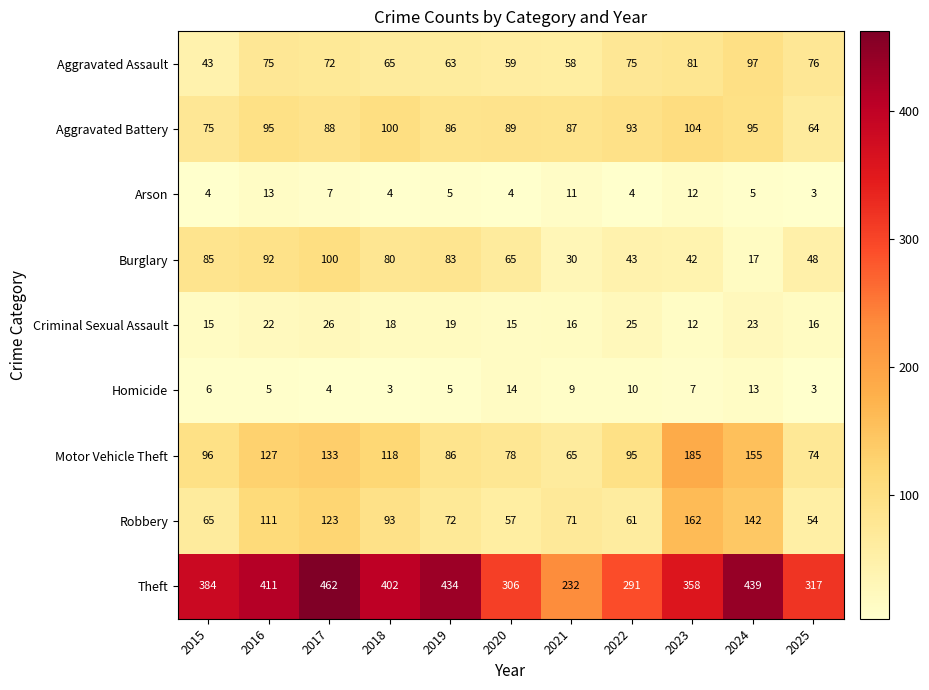

At 2020, list the series in order from largest to smallest.

Theft, Aggravated Battery, Motor Vehicle Theft, Burglary, Aggravated Assault, Robbery, Criminal Sexual Assault, Homicide, Arson